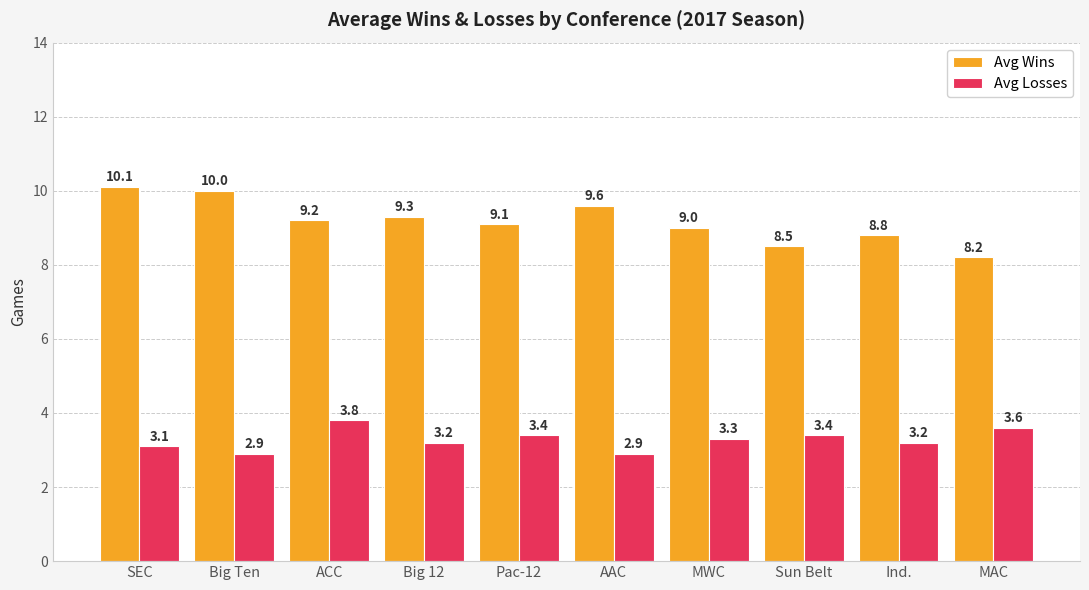

How many distinct data groups are displayed?

2